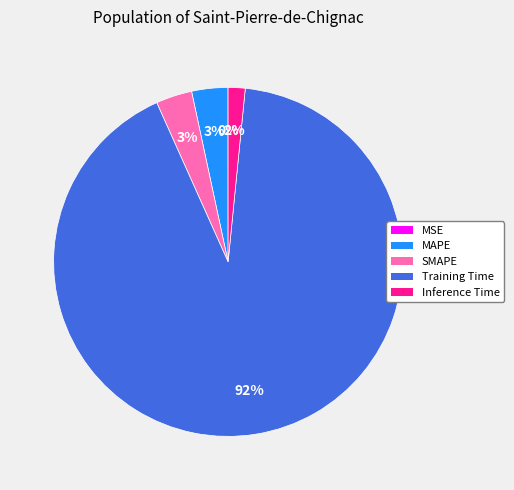

Which has a higher value, SMAPE or Inference Time?

SMAPE